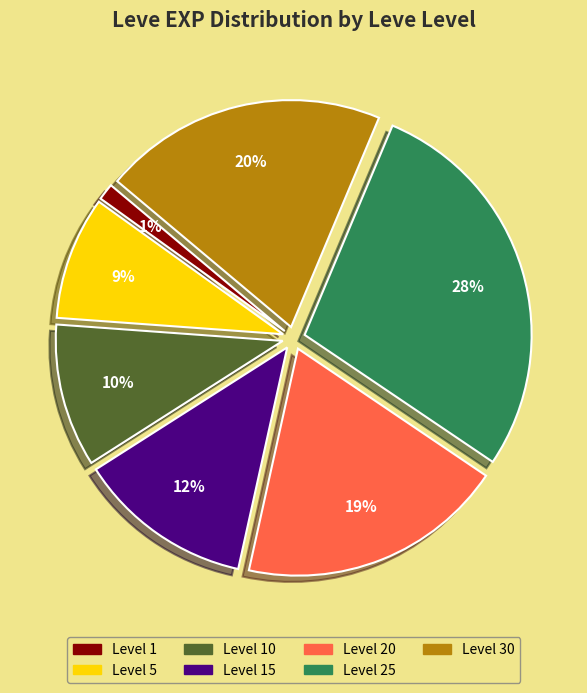

Between Level 10 and Level 15, which is larger?

Level 15